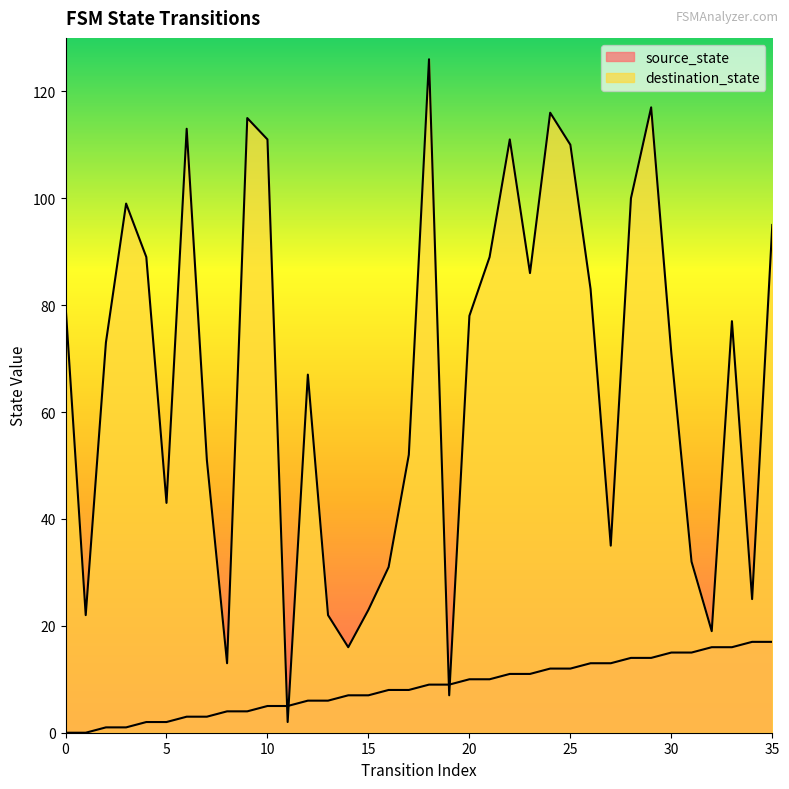

True or false: destination_state has a value of 22 at 13.

True